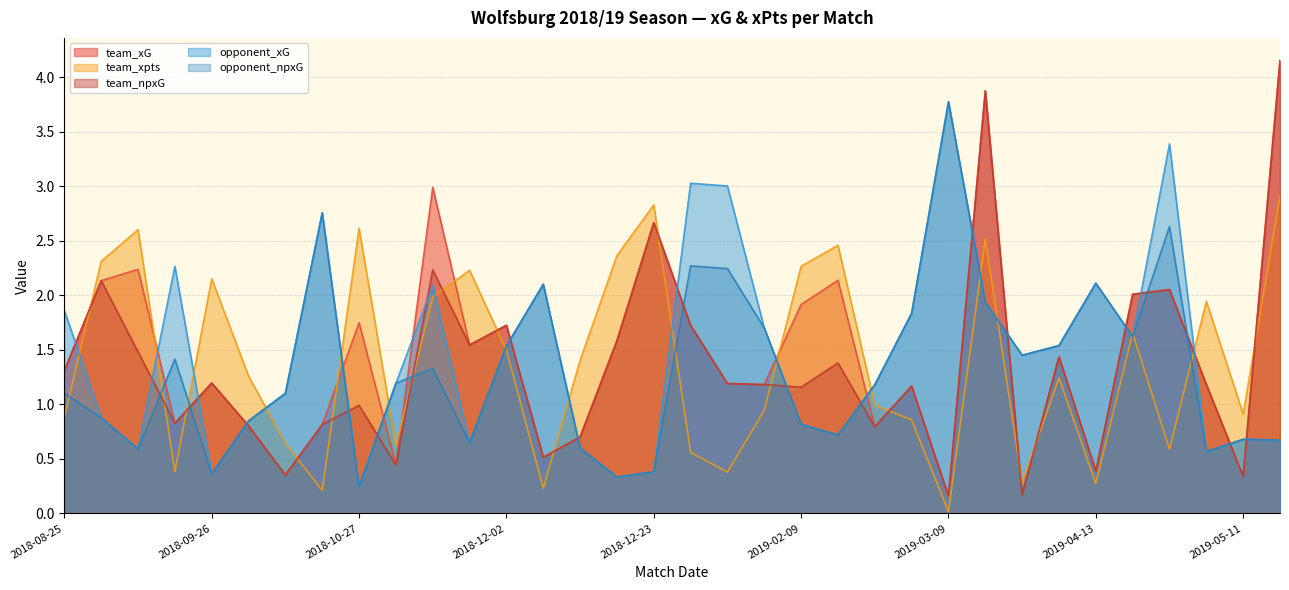

At which category does team_xG reach its first local valley?

2018-09-22